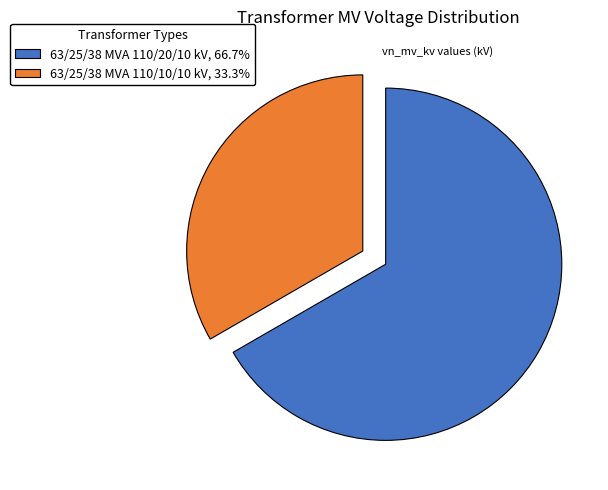

Is the sum of 63/25/38 MVA 110/20/10 kV and 63/25/38 MVA 110/10/10 kV greater than half?

Yes